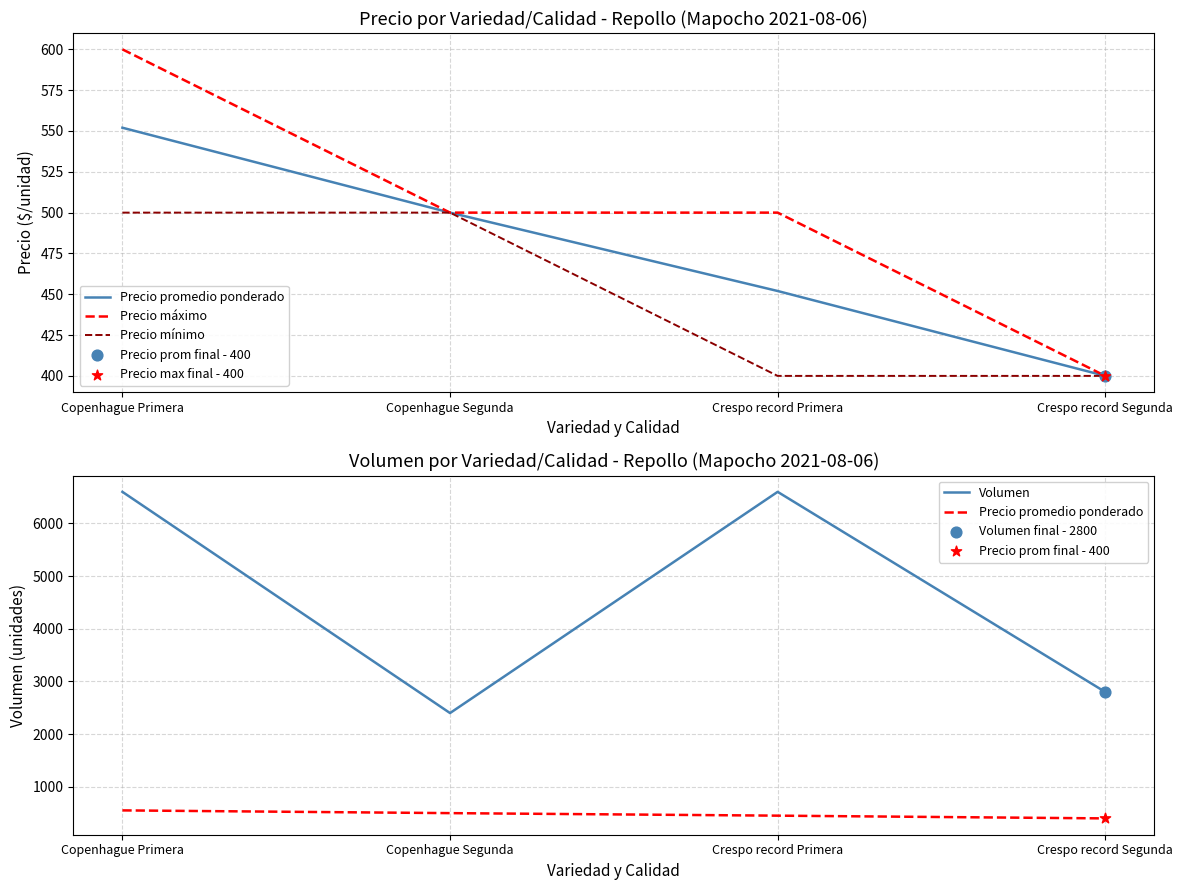

Is the value of Precio mínimo at Crespo record Segunda greater than the value of Precio promedio ponderado at Crespo record Segunda?

No